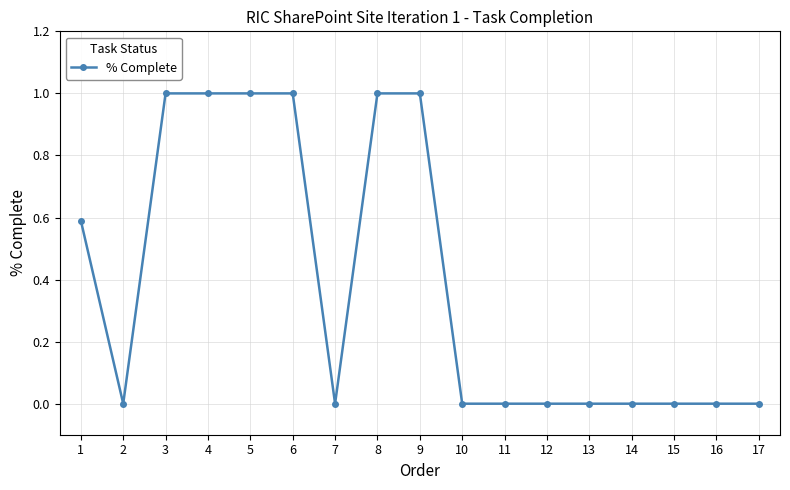

The value at 6 is 1.0. True or false?

True